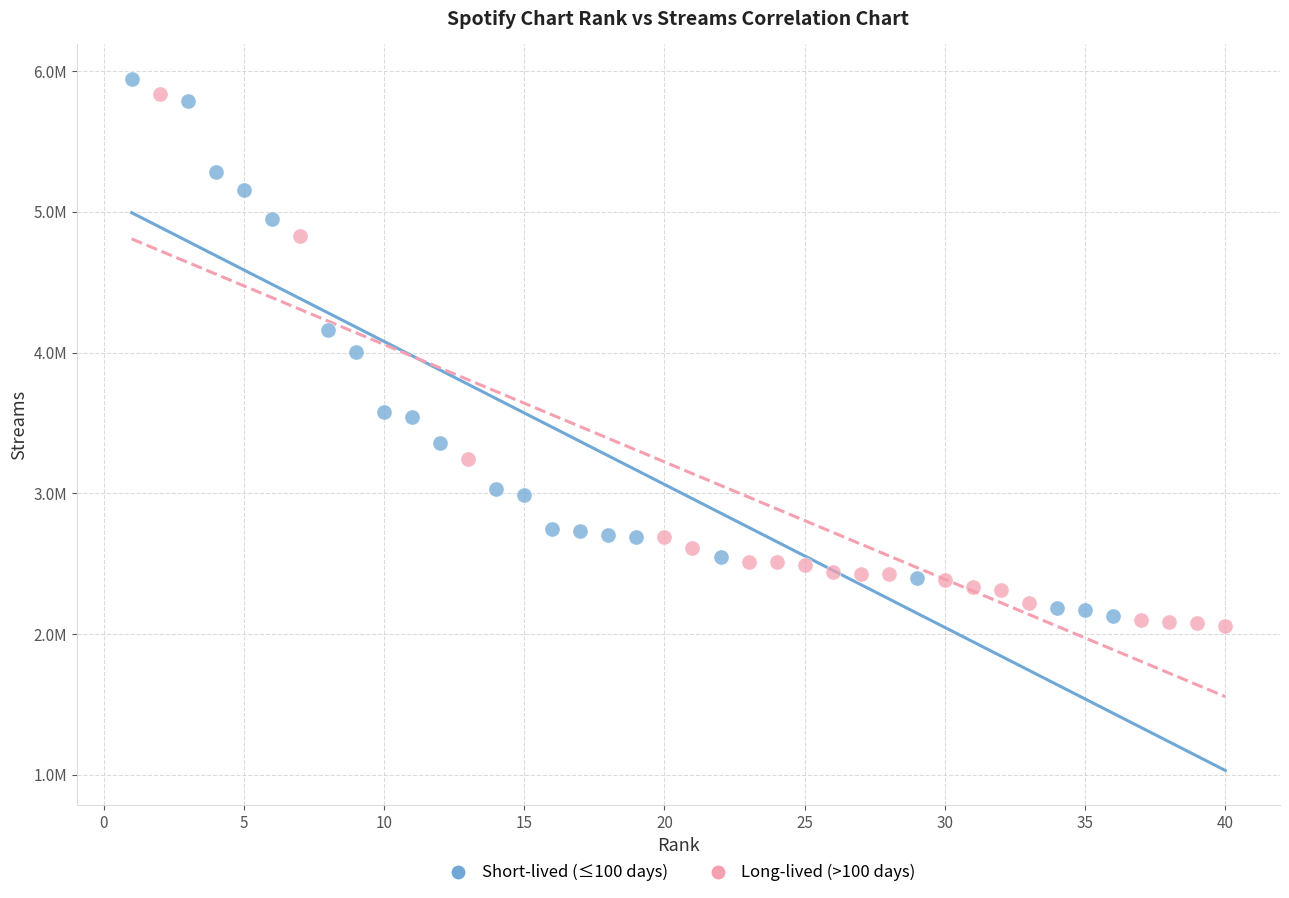

Which series contains the highest Y value?

Short-lived (≤100 days)